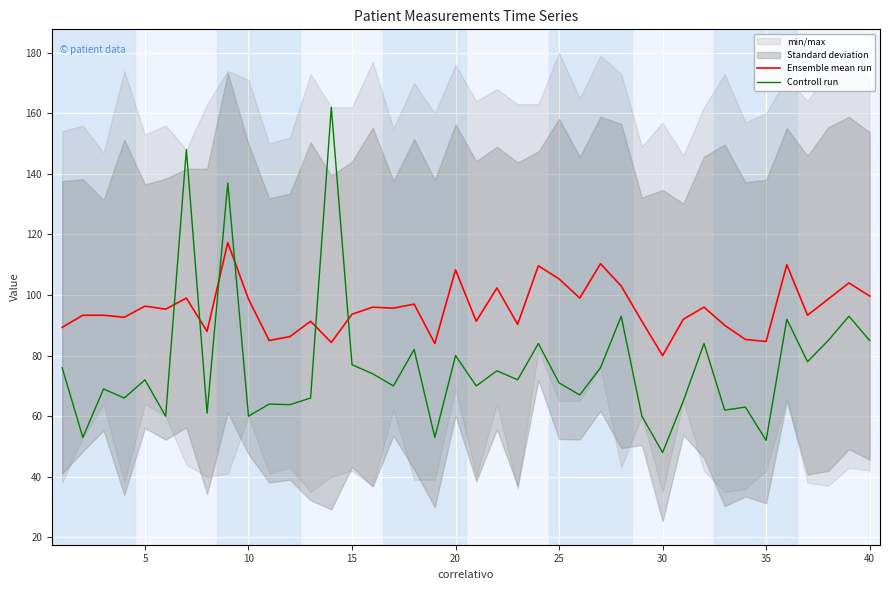

What is the maximum value for Controll run?

162.0